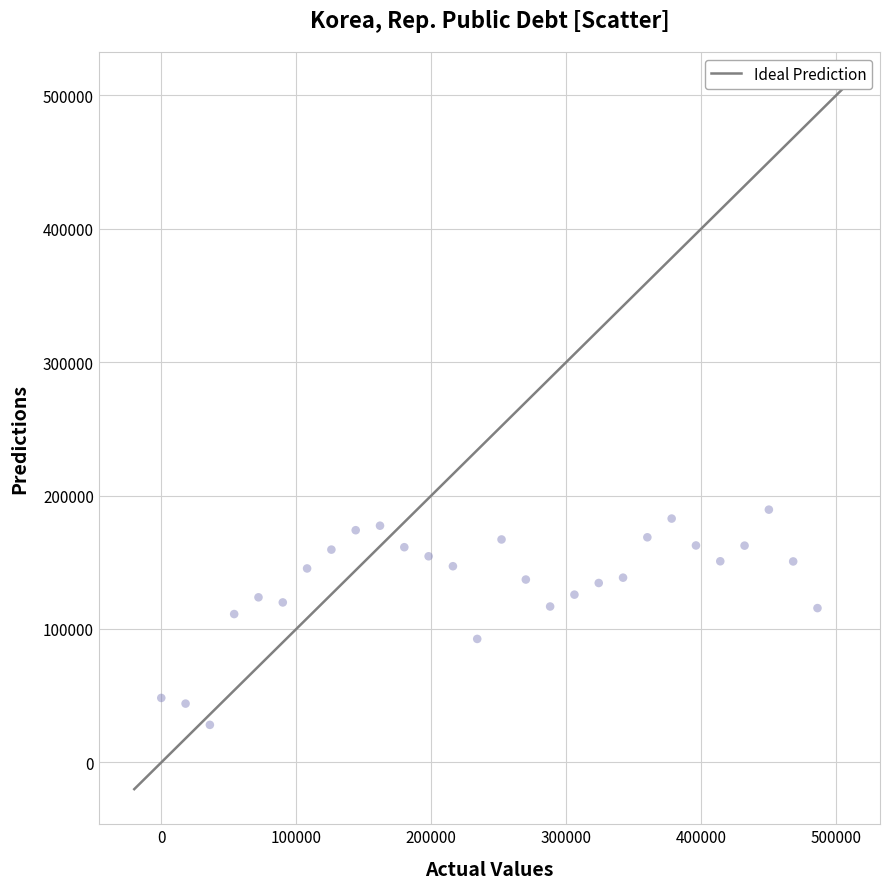

What is the range of X values (max minus min)?

486000.0